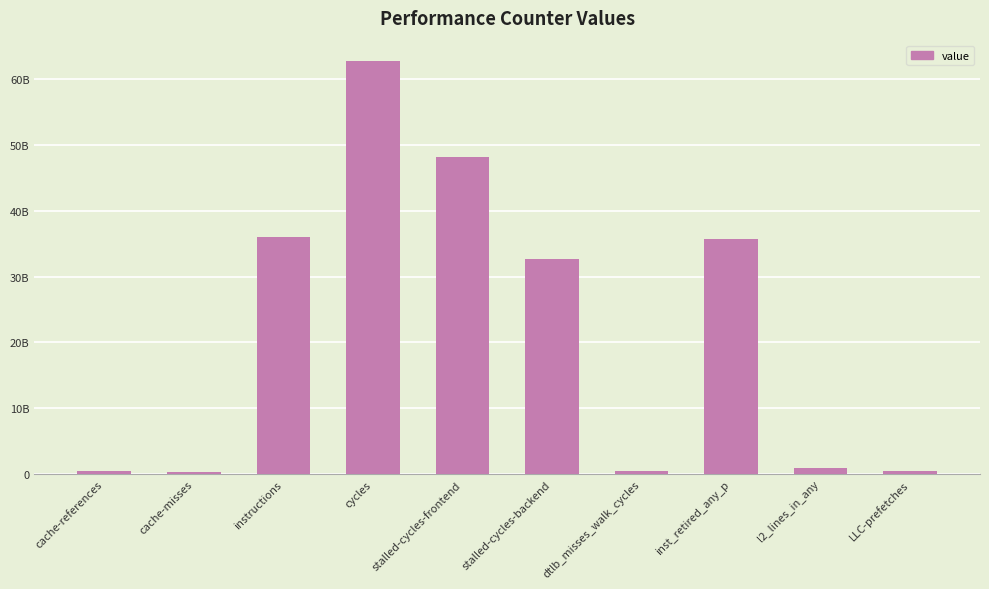

What is the smallest value displayed?

251468152